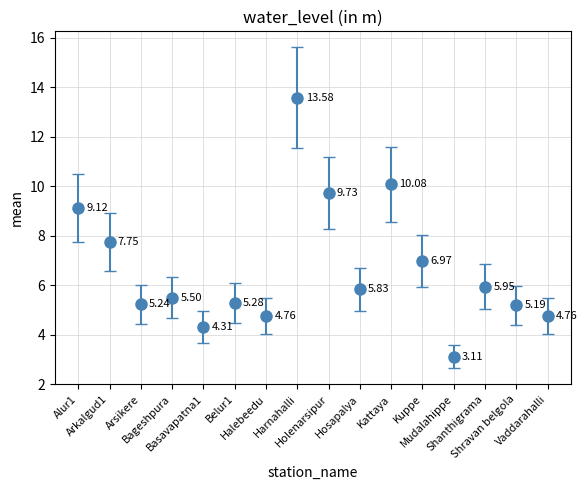

What is the smallest value displayed?

3.1